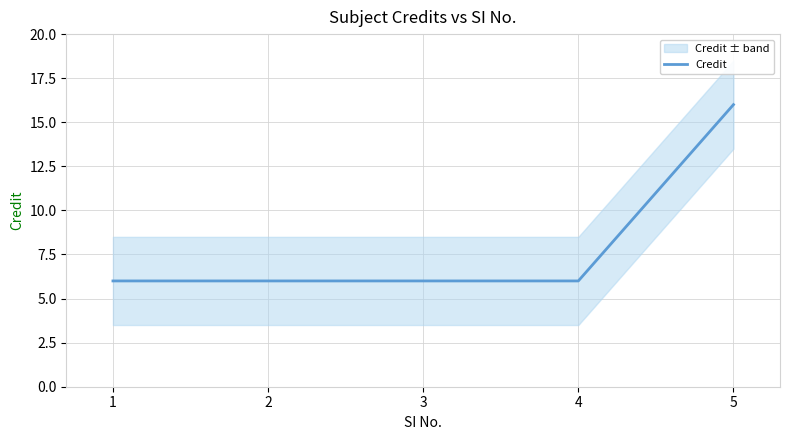

How many data points are above 6?

1